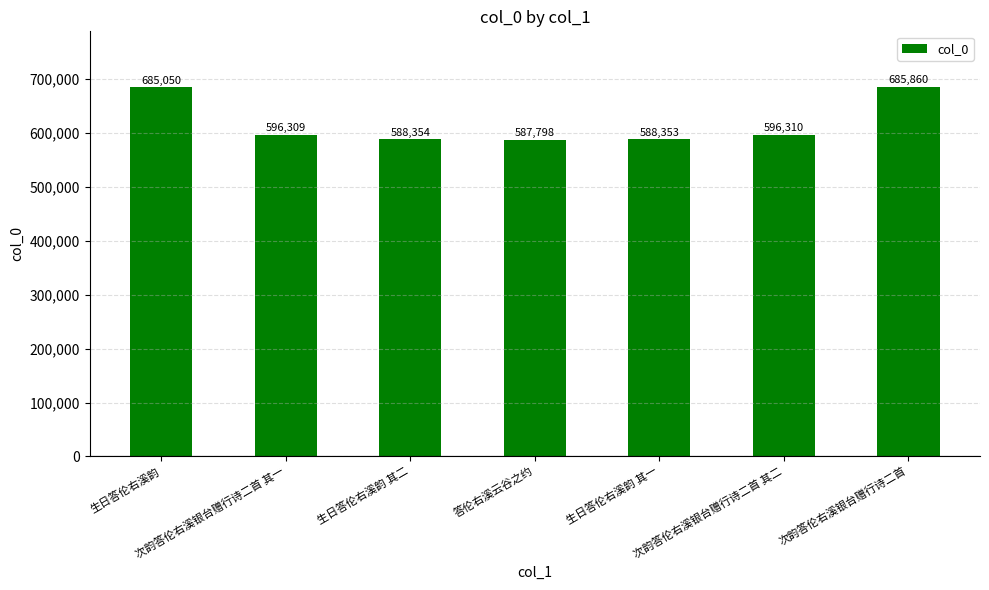

How many categories are shown in the chart?

7